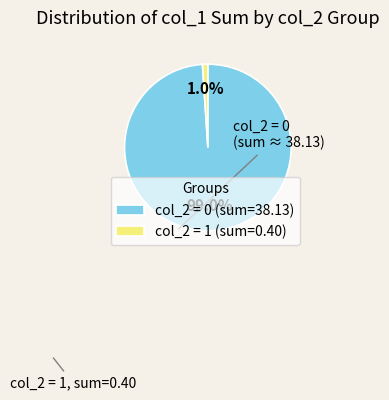

Which category has the biggest portion of the pie?

col_2 = 0